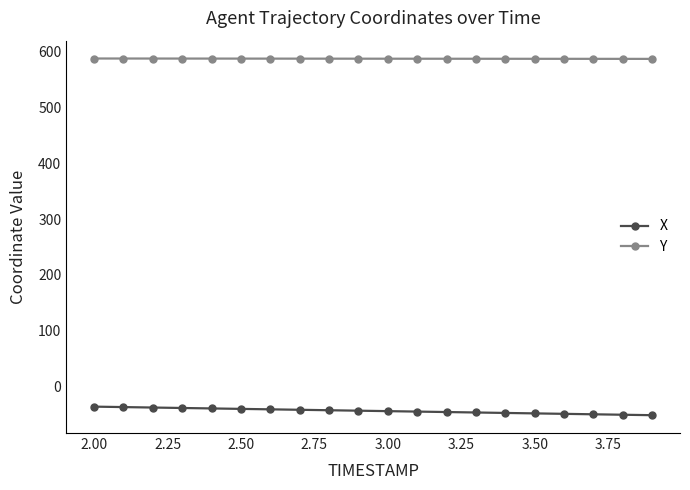

List the series in order of their overall mean, highest first.

Y, X